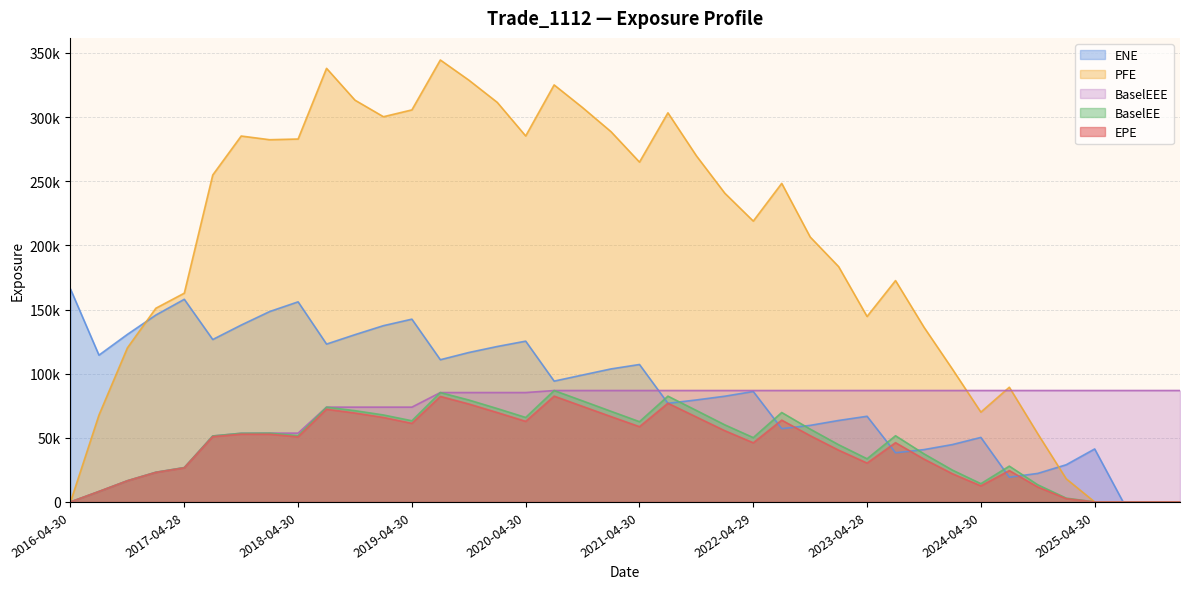

What is the total value across all series at 2023-07-31?

395574.4